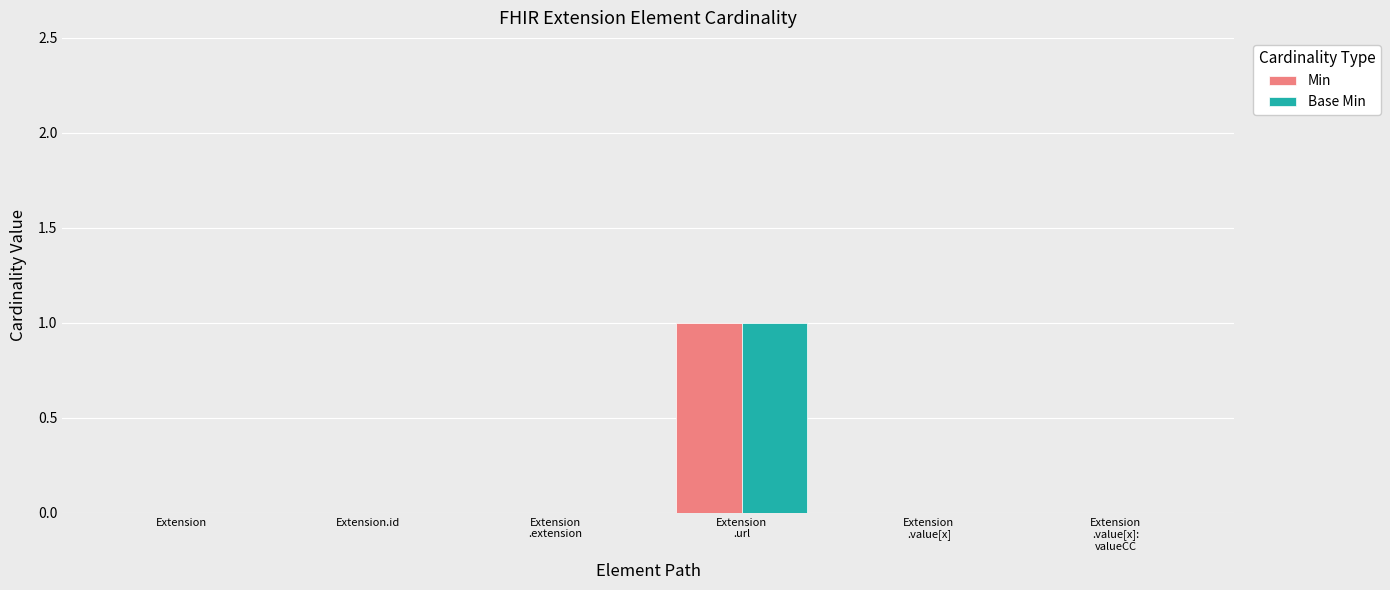

The Min series shows 0 at Extension. True or false?

True